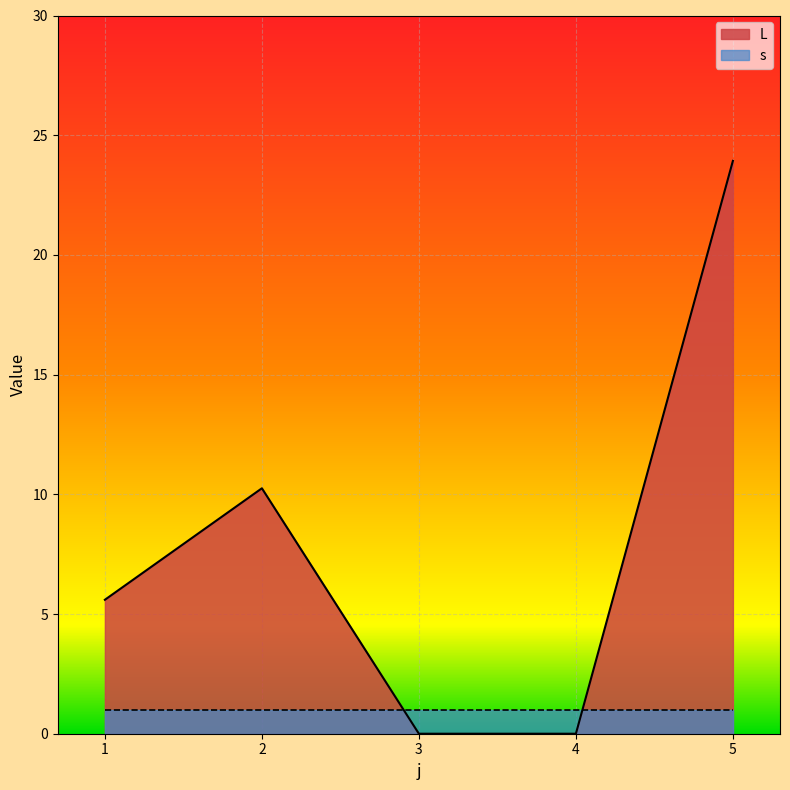

Reading right to left, extract all data points from this chart.

23.9	0.0	0.0	10.3	5.6